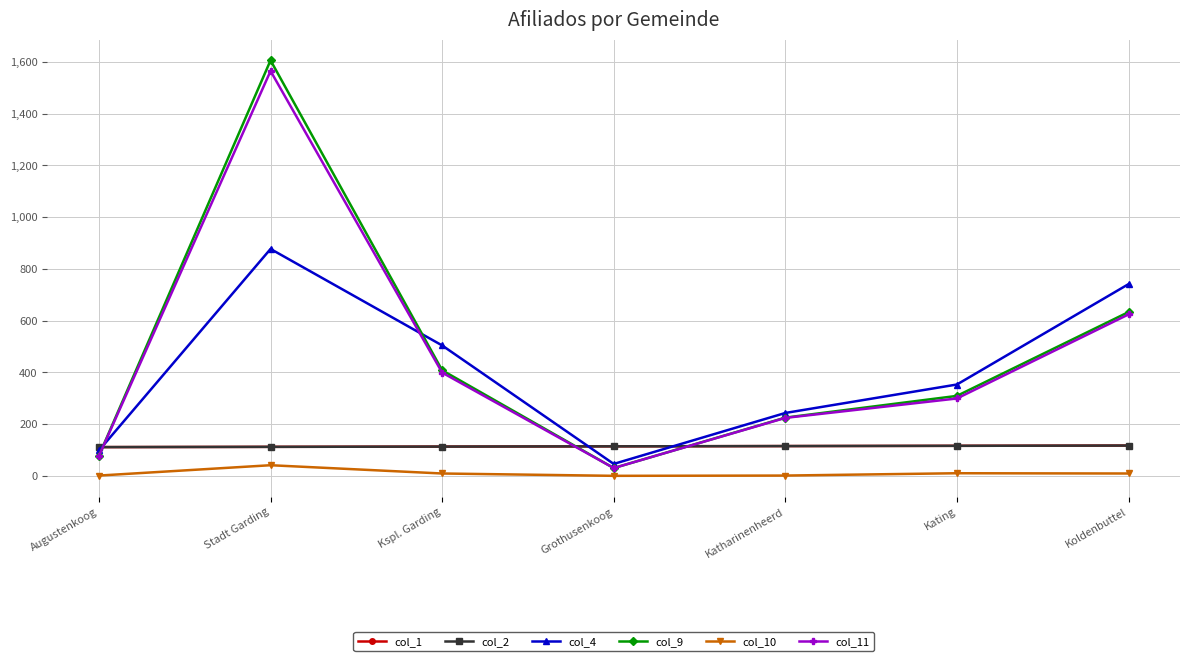

Does the chart have visible grid lines?

Yes